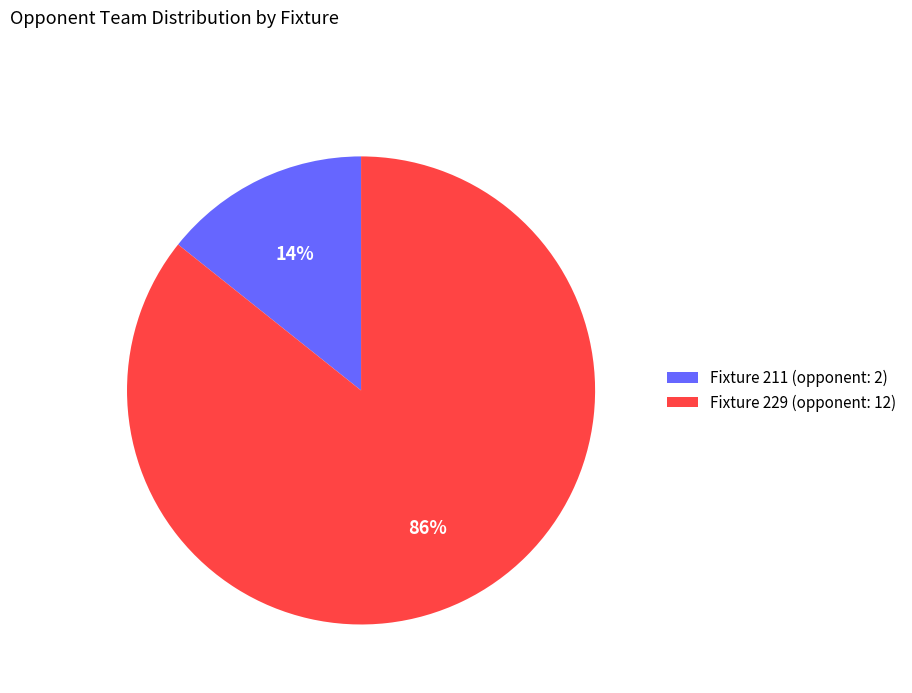

The Fixture 229 (opponent: 12) slice represents 80% of the pie. True or false?

False